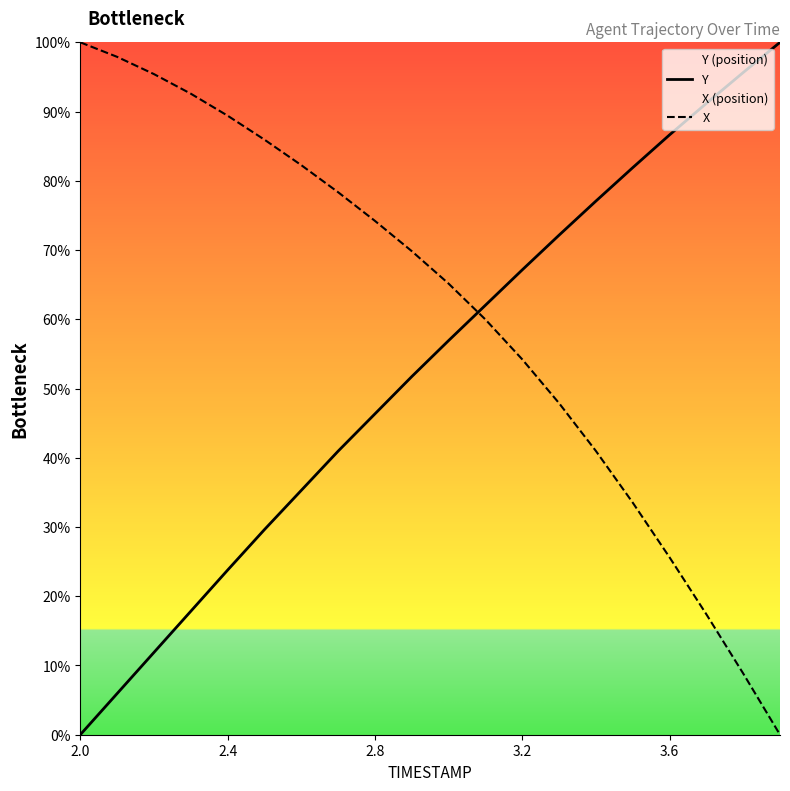

How many distinct data groups are displayed?

2